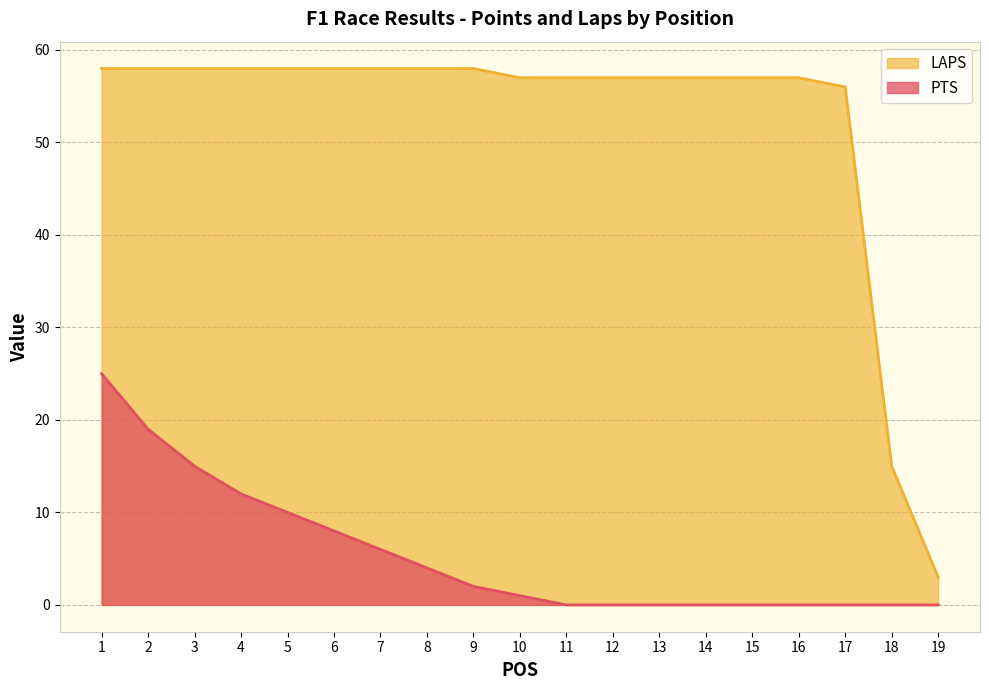

Which category has the highest value in the LAPS series?

1